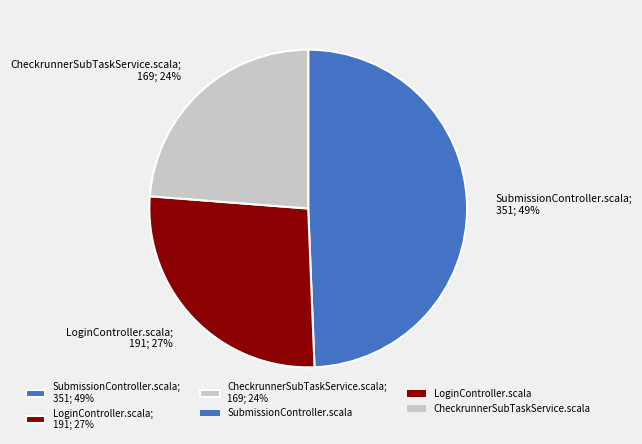

Which category has the smallest portion of the pie?

CheckrunnerSubTaskService.scala